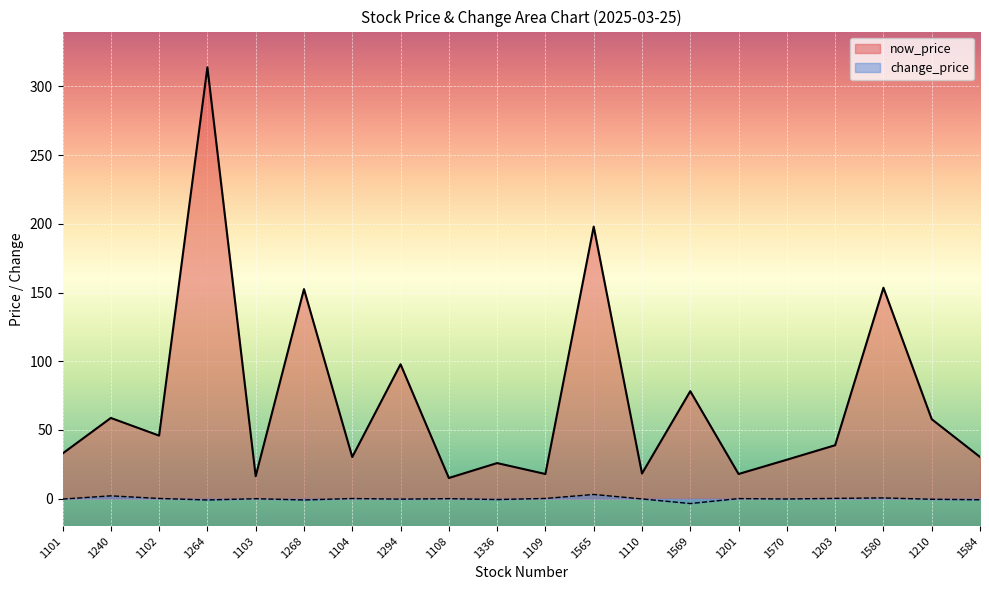

What is the sum of the now_price values at 1336 and 1569?

104.1